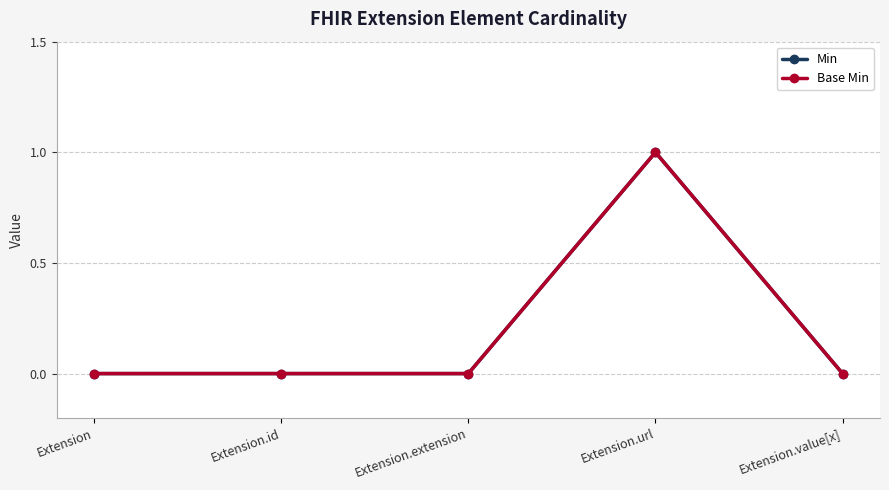

True or false: Base Min and Min cross at least once.

False